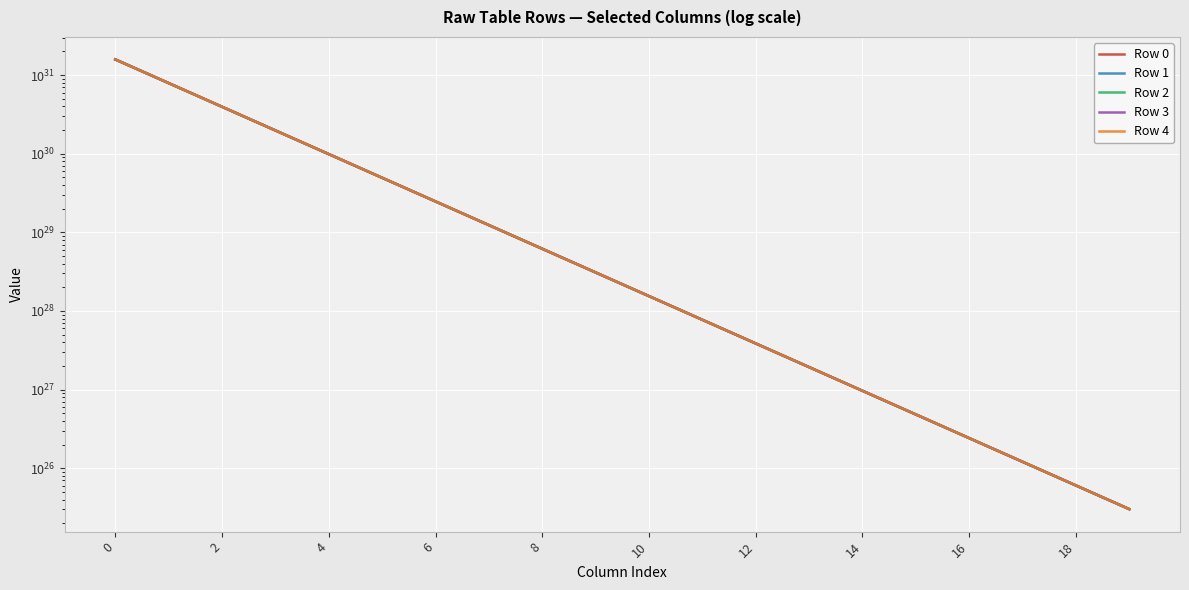

Is the value of Row 2 at 0 greater than the value of Row 0 at 12?

Yes